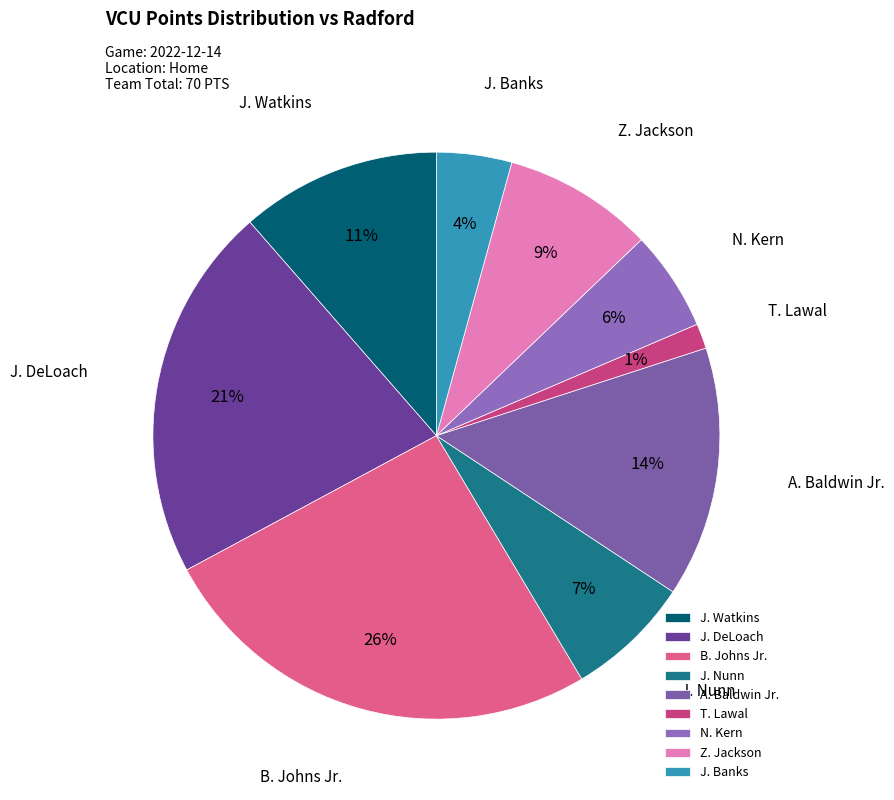

To the nearest percent, what is the difference between the B. Johns Jr. and N. Kern slice percentages?

20%